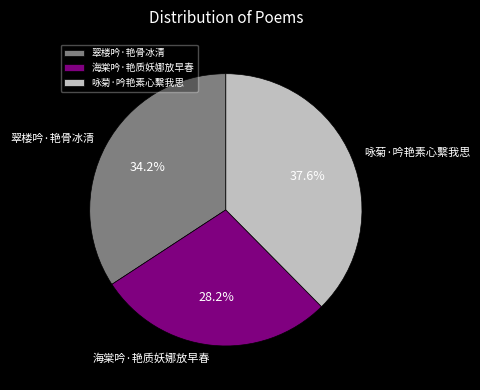

How many slices are in this pie chart?

3